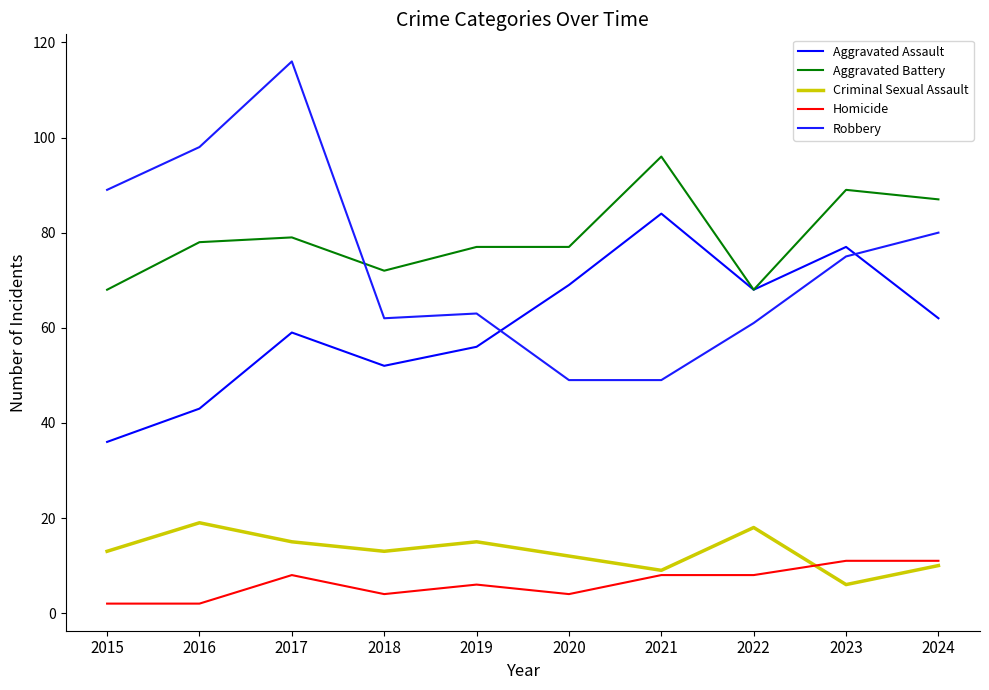

Is this an area chart (filled region under the line)?

No